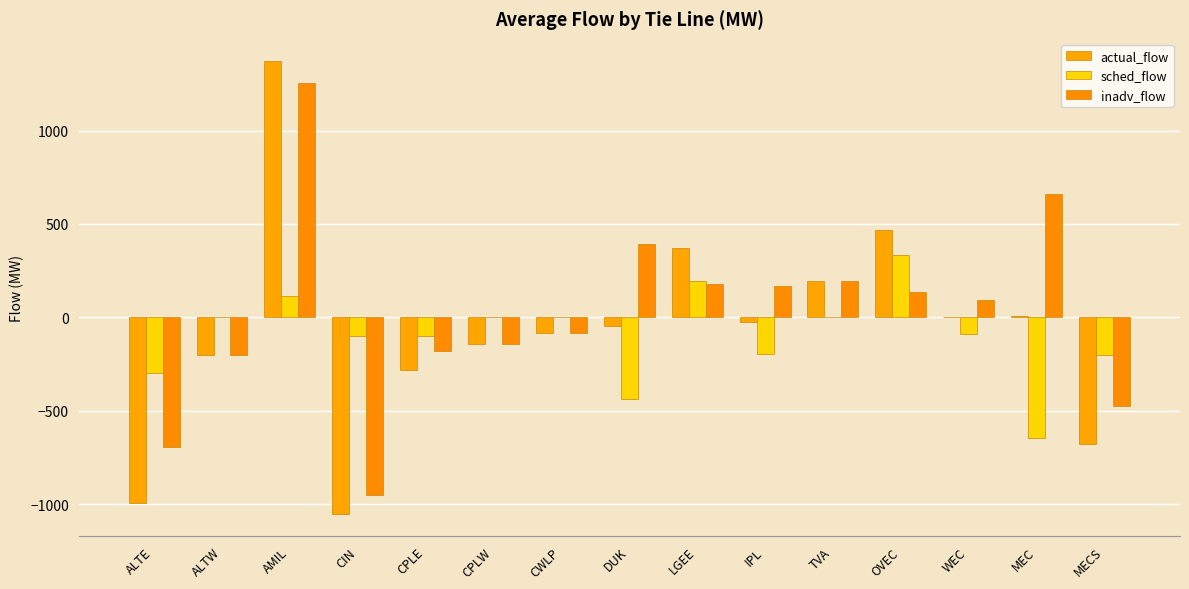

How many categories are shown in the chart?

15